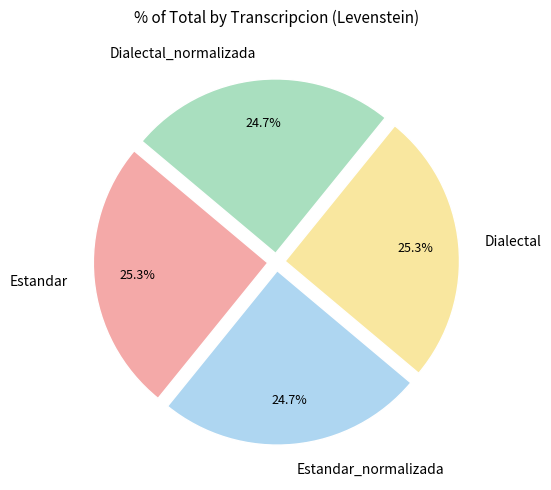

To the nearest percent, what portion does Dialectal_normalizada represent?

25%